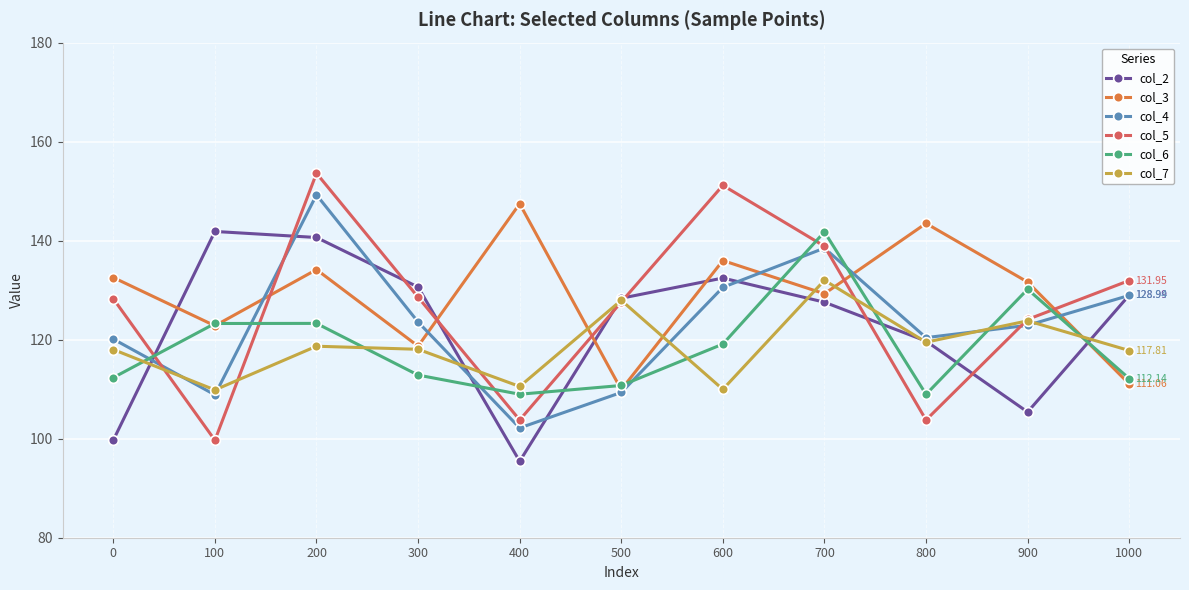

The col_2 series shows 198.9 at 200. True or false?

False